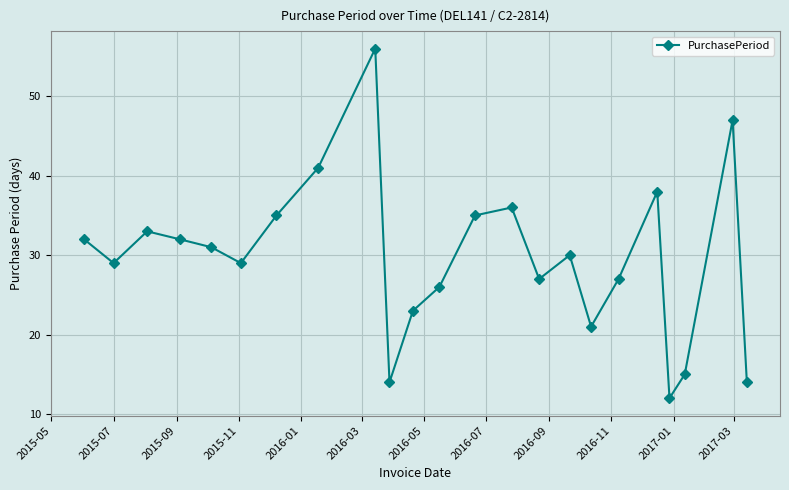

What is the value of the 11th point from the left?

23